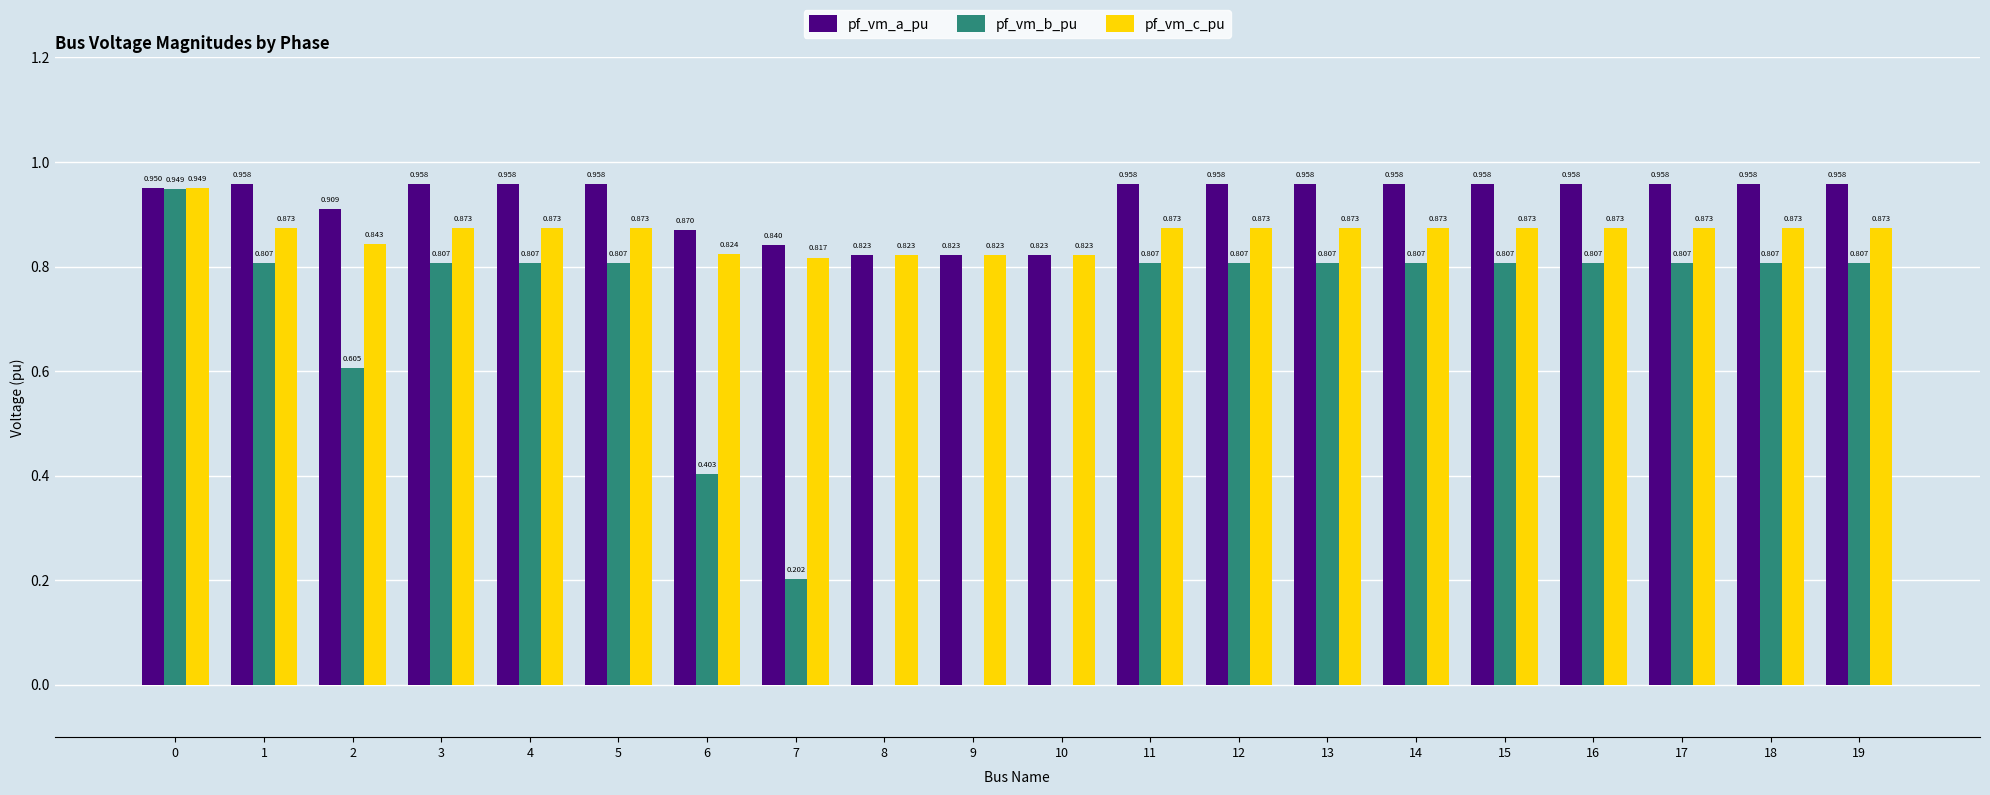

What is the sum of the pf_vm_a_pu values at 4 and 6?

1.8